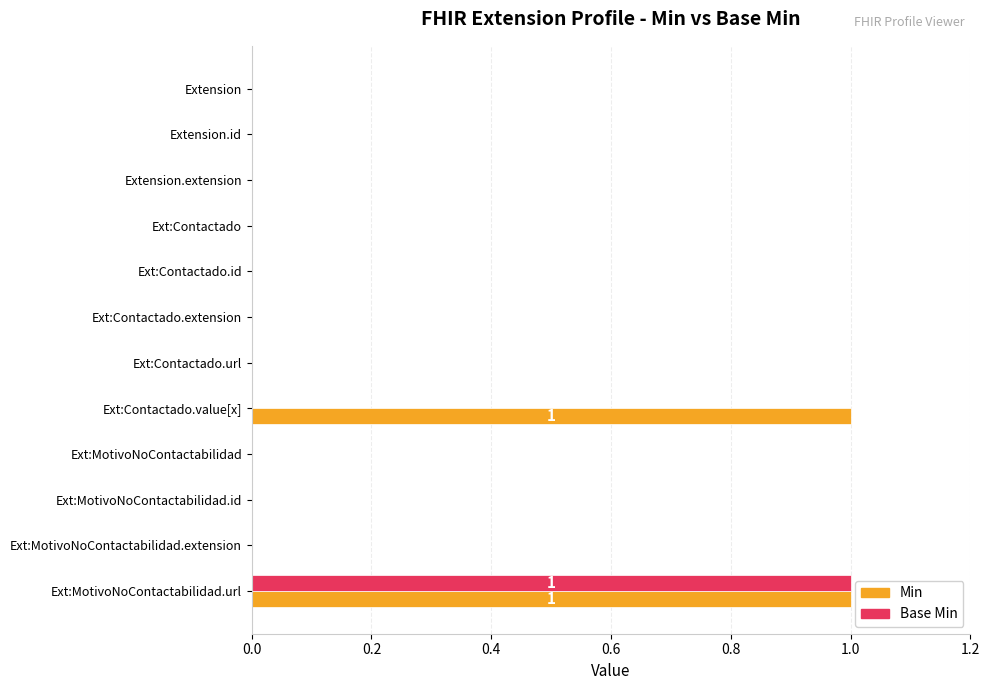

Which series has the largest total across all categories?

Min